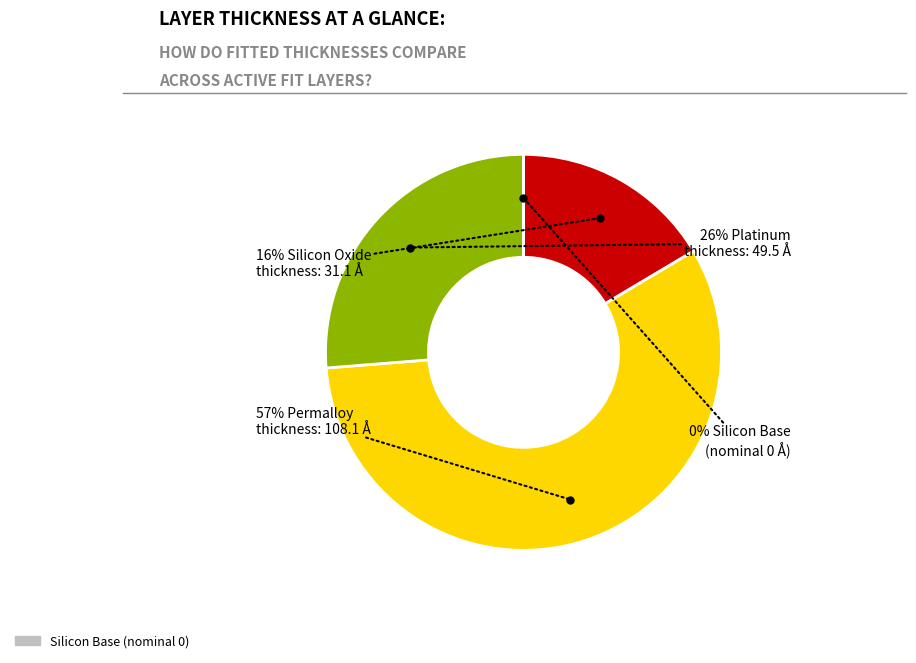

Is there a majority slice in this chart?

Yes